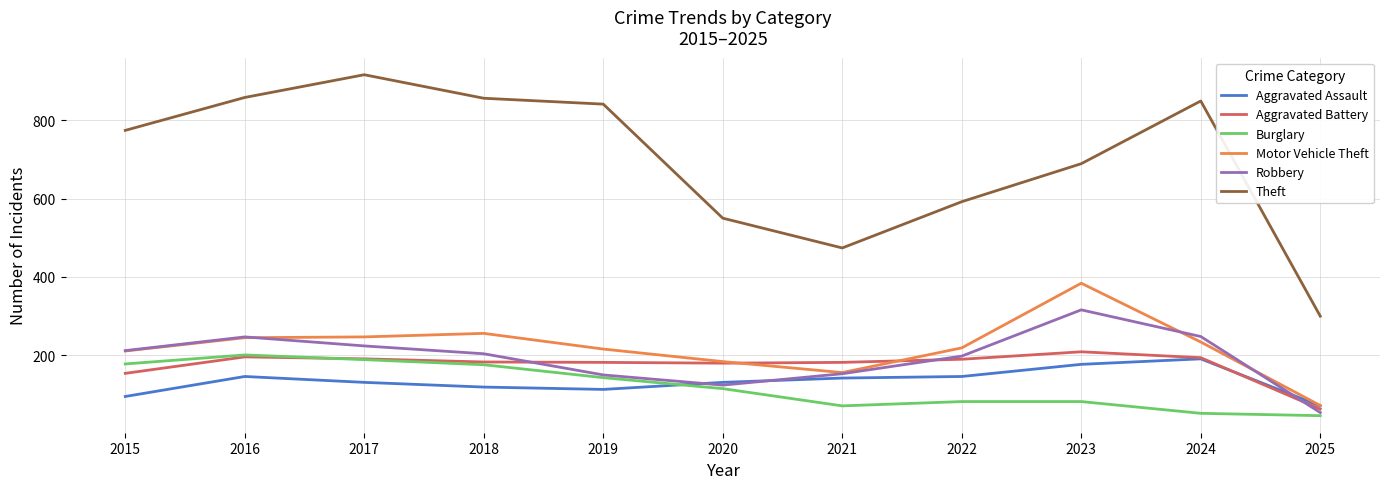

List the series in order of their peak value, lowest first.

Aggravated Assault, Burglary, Aggravated Battery, Robbery, Motor Vehicle Theft, Theft